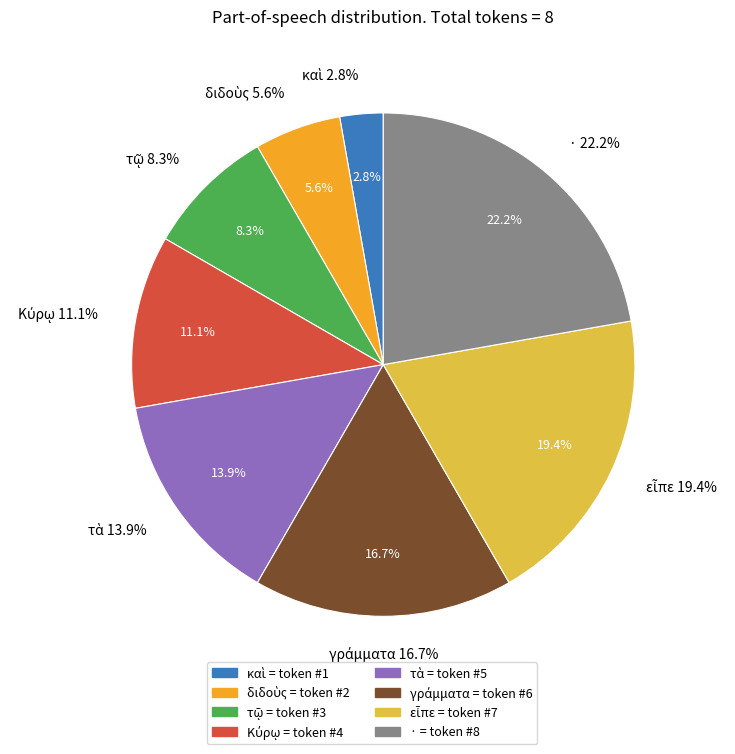

Count the number of slices in the pie.

8